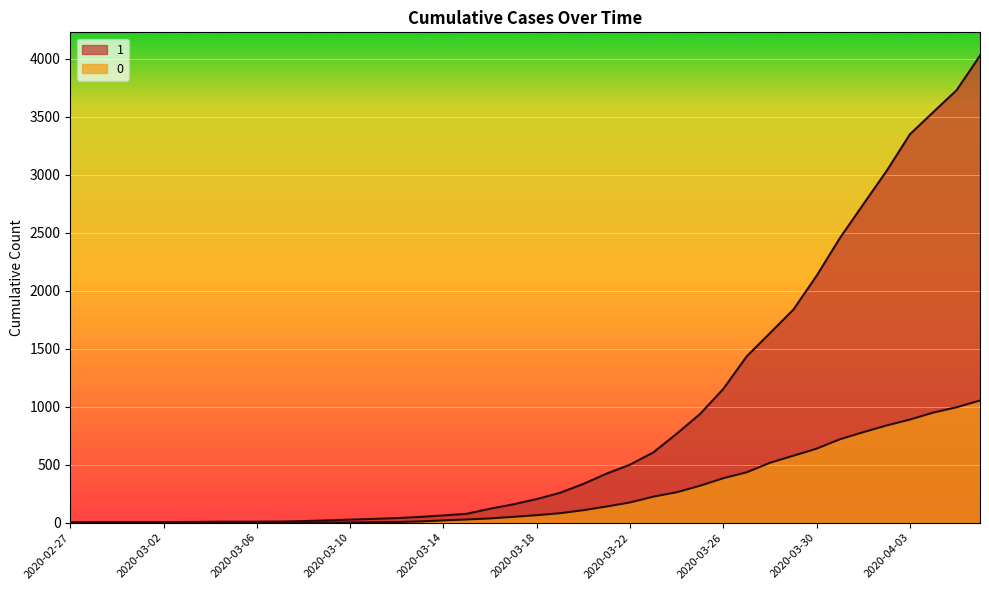

Reading left to right, what are all the values shown in this chart?

1: 3	4	4	4	5	6	8	9	9	10	14	20	27	33	40	50	63	77	121	159	204	258	335	424	501	607	768	938	1155	1435	1636	1838	2131	2457	2747	3035	3351	3542	3731	4028
0: 0	0	0	0	0	0	0	0	0	1	2	2	2	4	6	11	20	28	37	51	65	82	108	140	175	225	263	319	384	435	517	578	639	720	781	839	890	950	996	1054